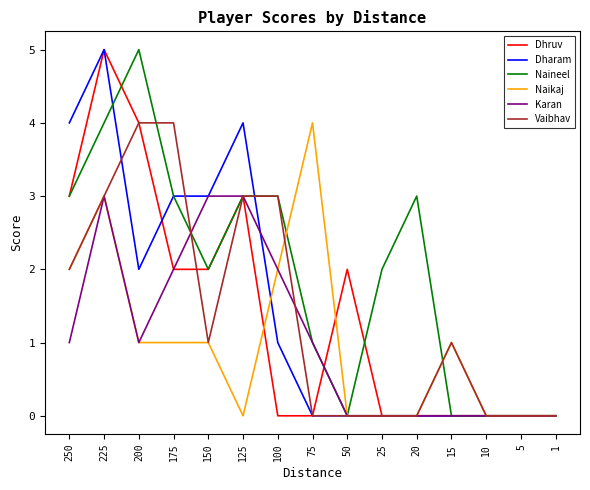

At which label is Vaibhav closest to 2?

250